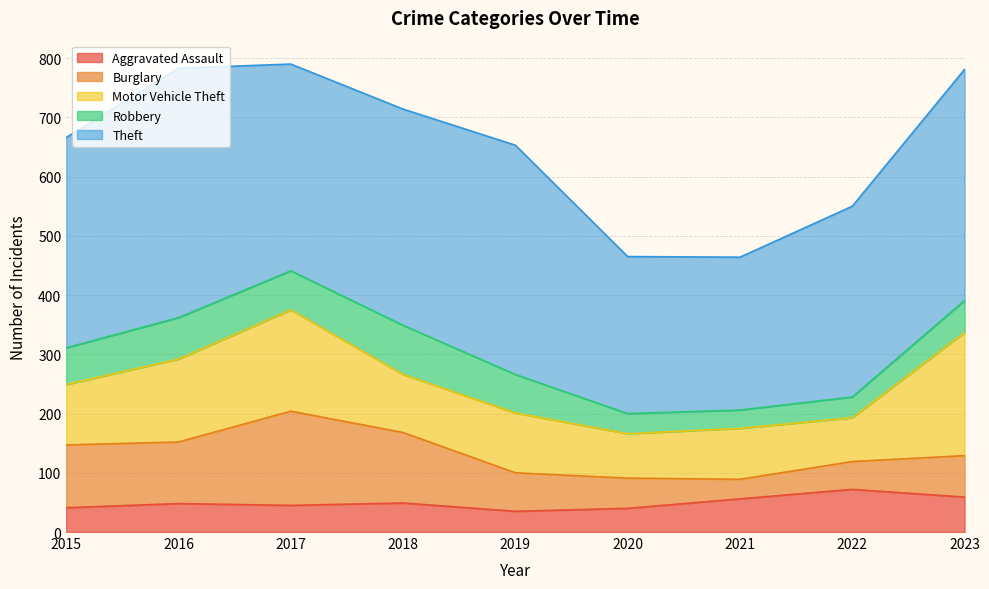

Where is the first local maximum for Motor Vehicle Theft?

2017